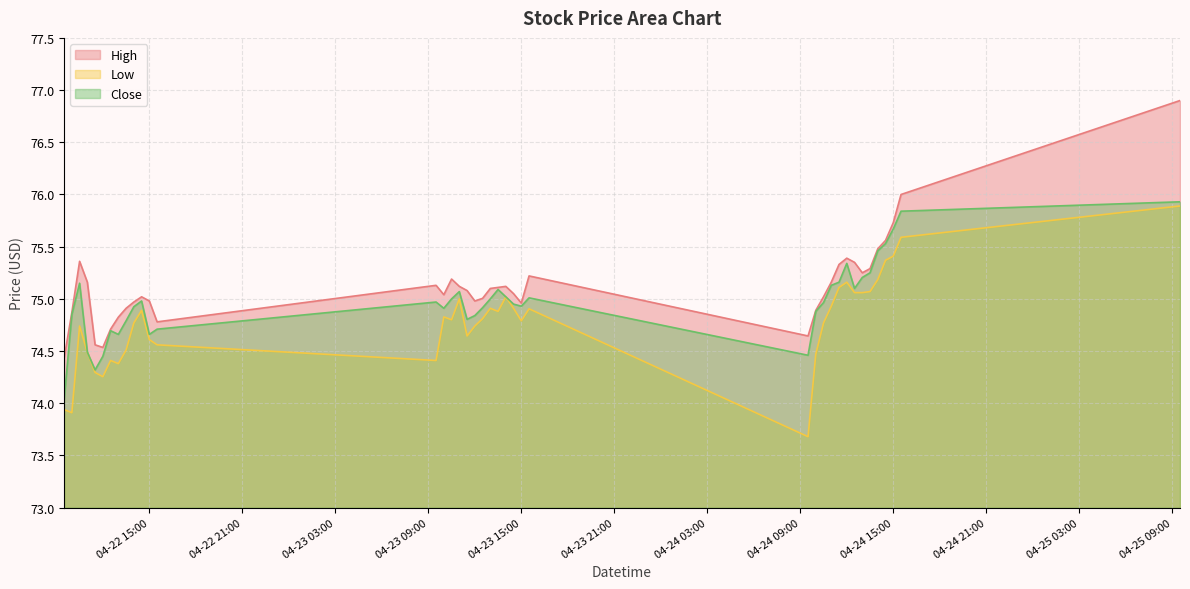

How many lines are shown in the chart?

3